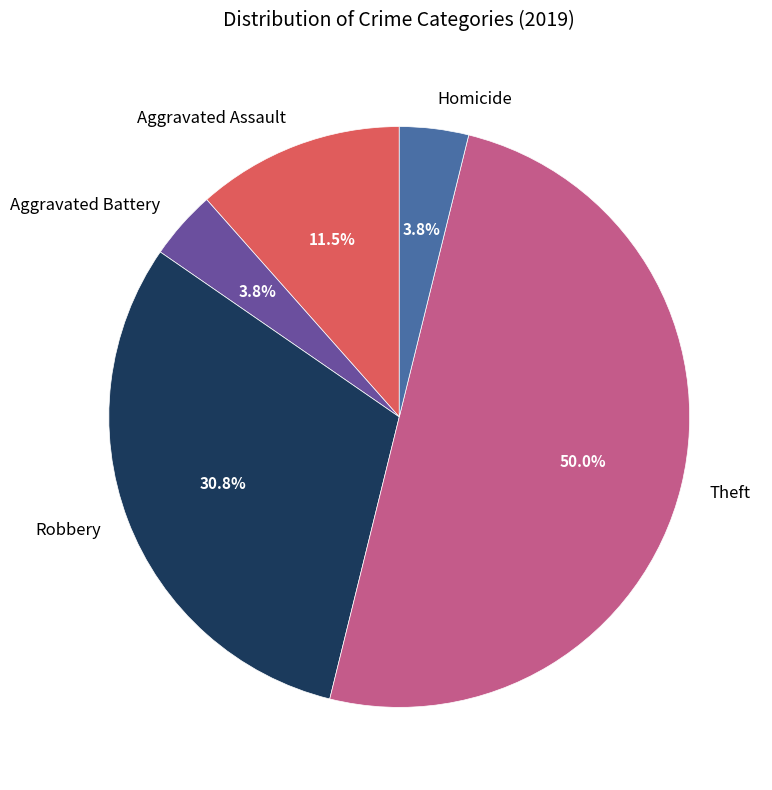

Combined, do Theft and Aggravated Assault account for over 50%?

Yes